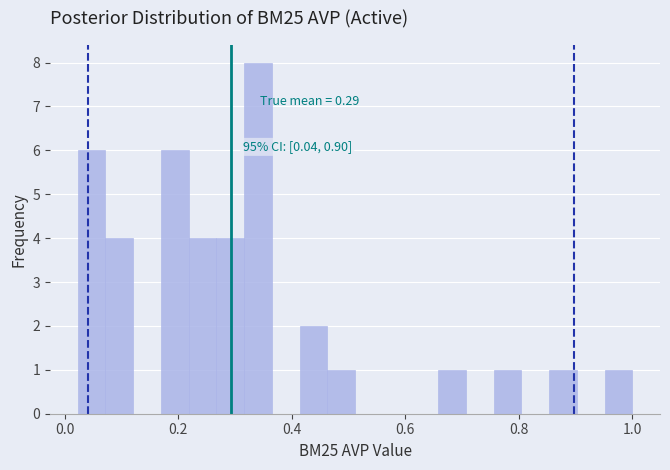

Read against the x-axis, roughly where is the centre of the tallest bar?

0.34